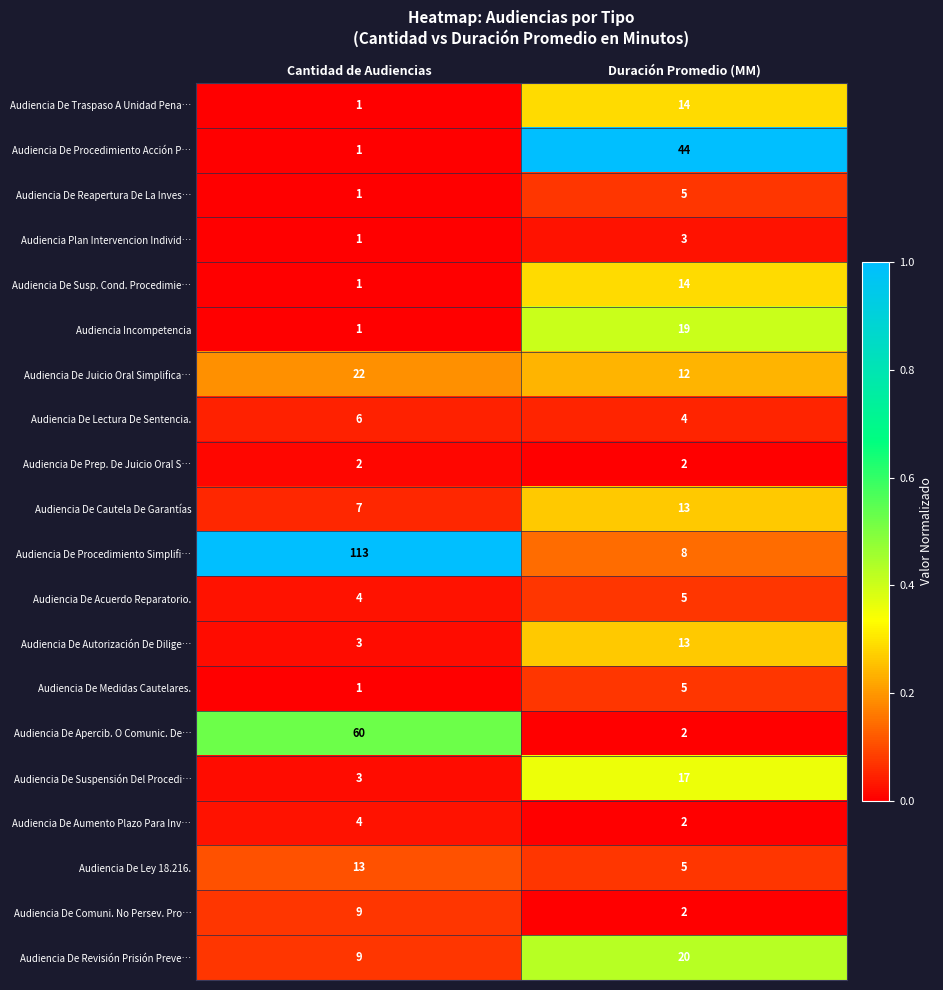

At which label is Audiencia De Suspensión Del Procedi… closest to 10?

Cantidad de Audiencias